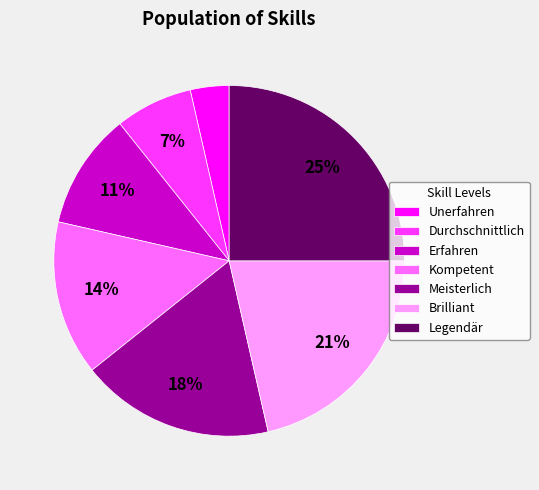

How many segments does this pie chart have?

7